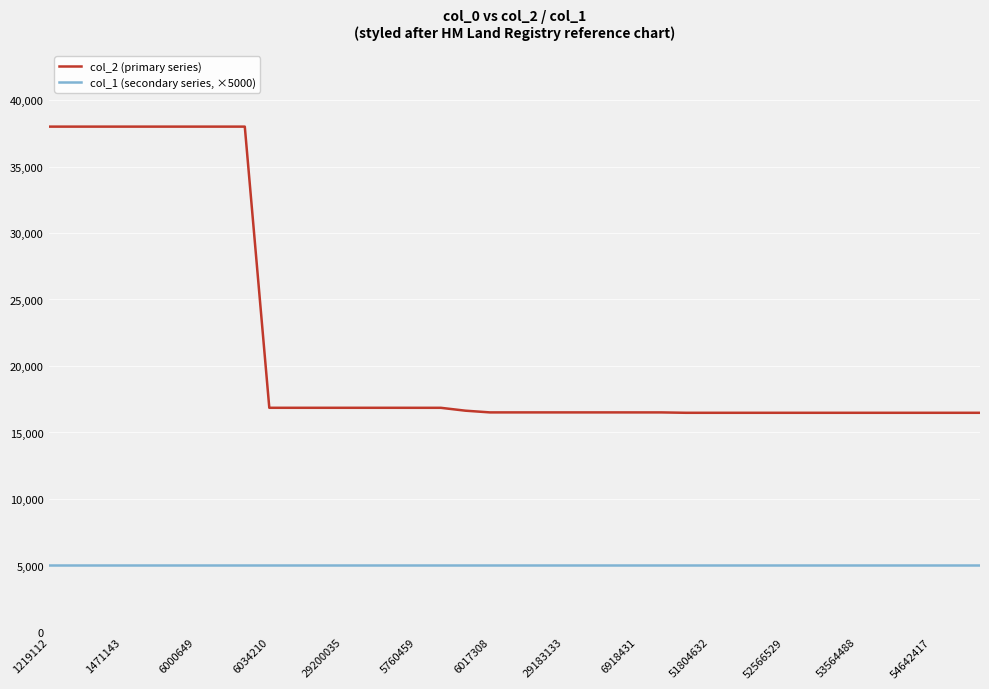

What is the minimum value for col_2 (primary series)?

16481